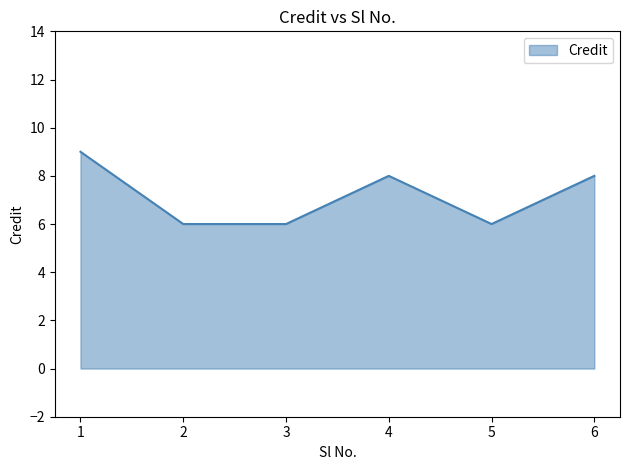

Reading left to right, what are all the values shown in this chart?

1=9	2=6	3=6	4=8	5=6	6=8